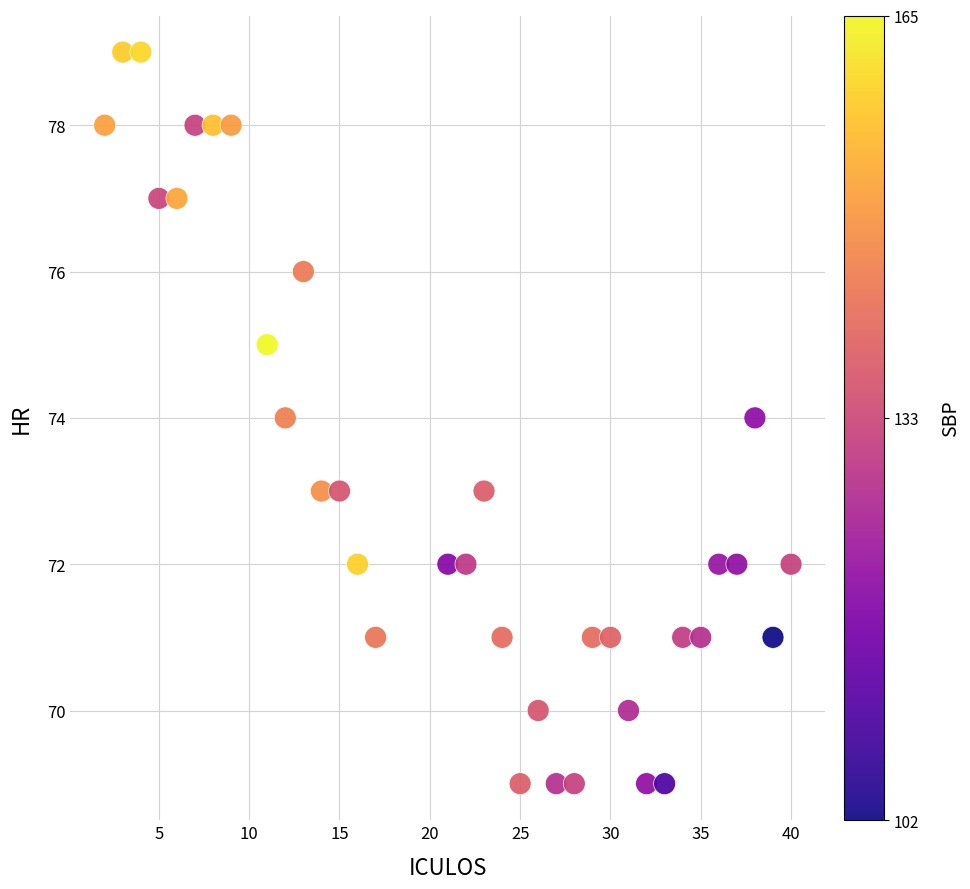

What is the range of X values (max minus min)?

38